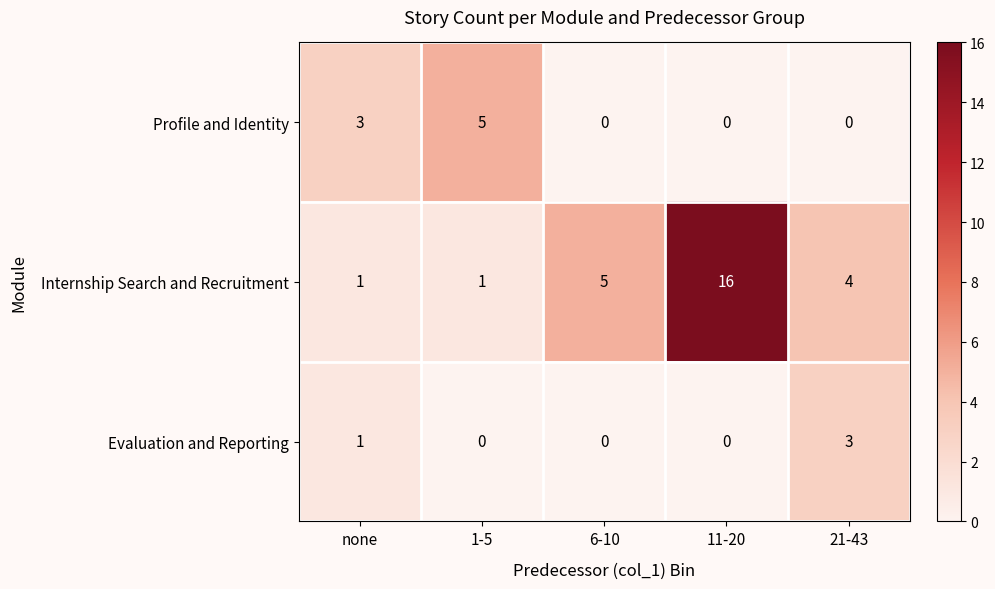

Reading right to left, extract all data points from this chart.

Profile and Identity: 21-43=0	11-20=0	6-10=0	1-5=5	none=3
Internship Search and Recruitment: 21-43=4	11-20=16	6-10=5	1-5=1	none=1
Evaluation and Reporting: 21-43=3	11-20=0	6-10=0	1-5=0	none=1